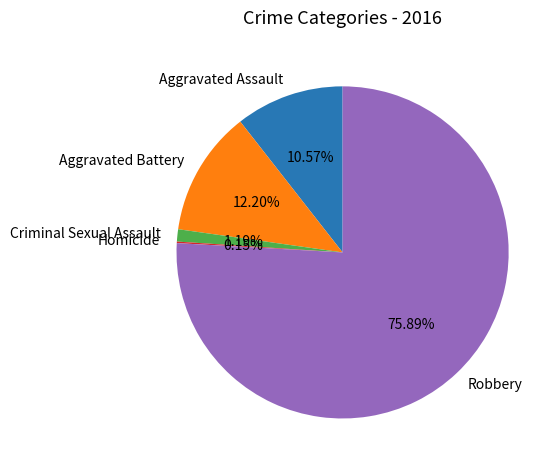

The Aggravated Assault slice represents 1% of the pie. True or false?

False